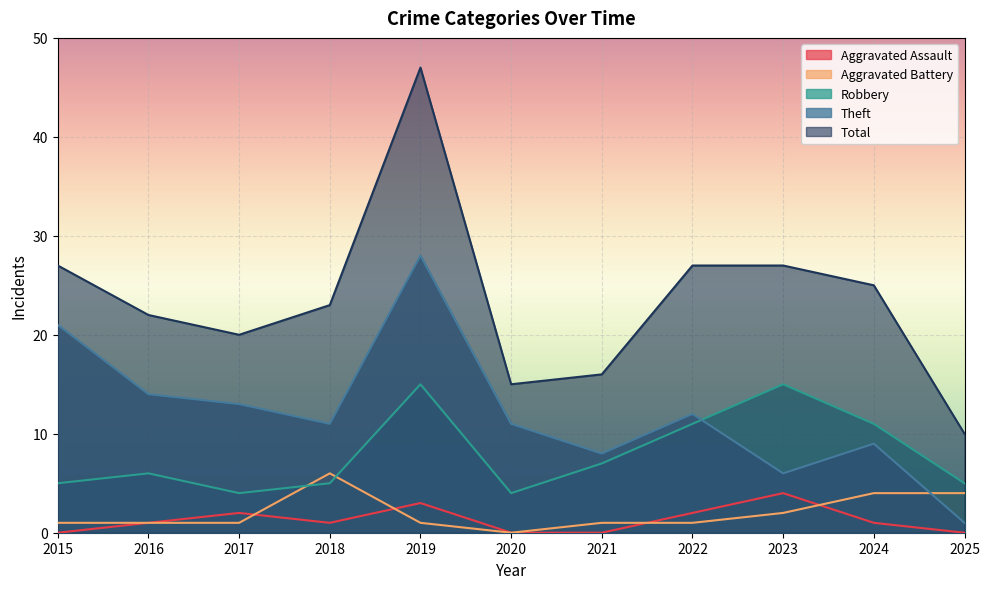

At 2022, list the series in order from smallest to largest.

Aggravated Battery, Aggravated Assault, Robbery, Theft, Total